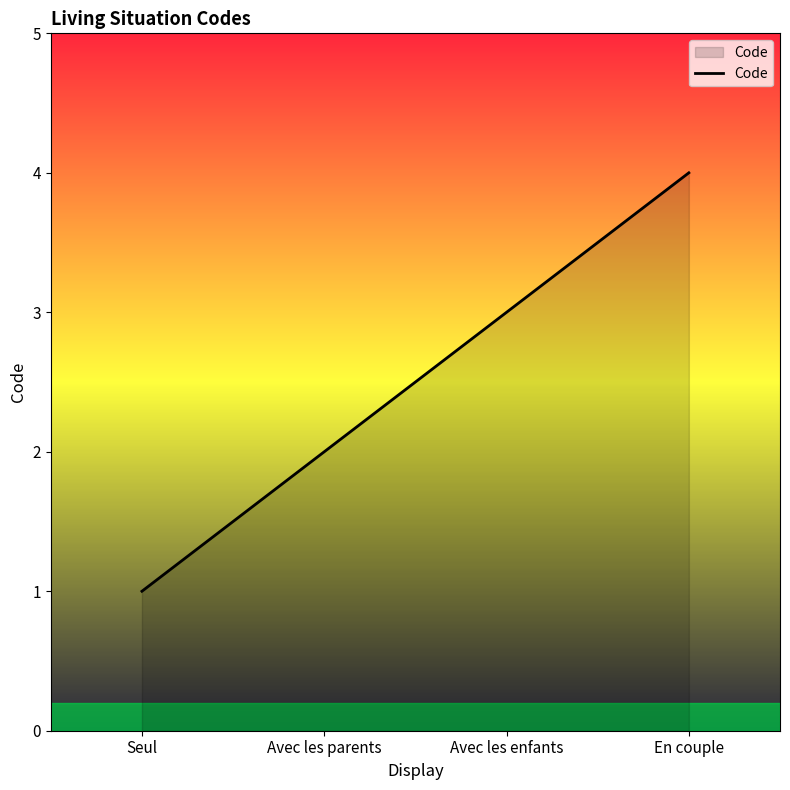

Does the chart display data point markers on the line(s)?

No